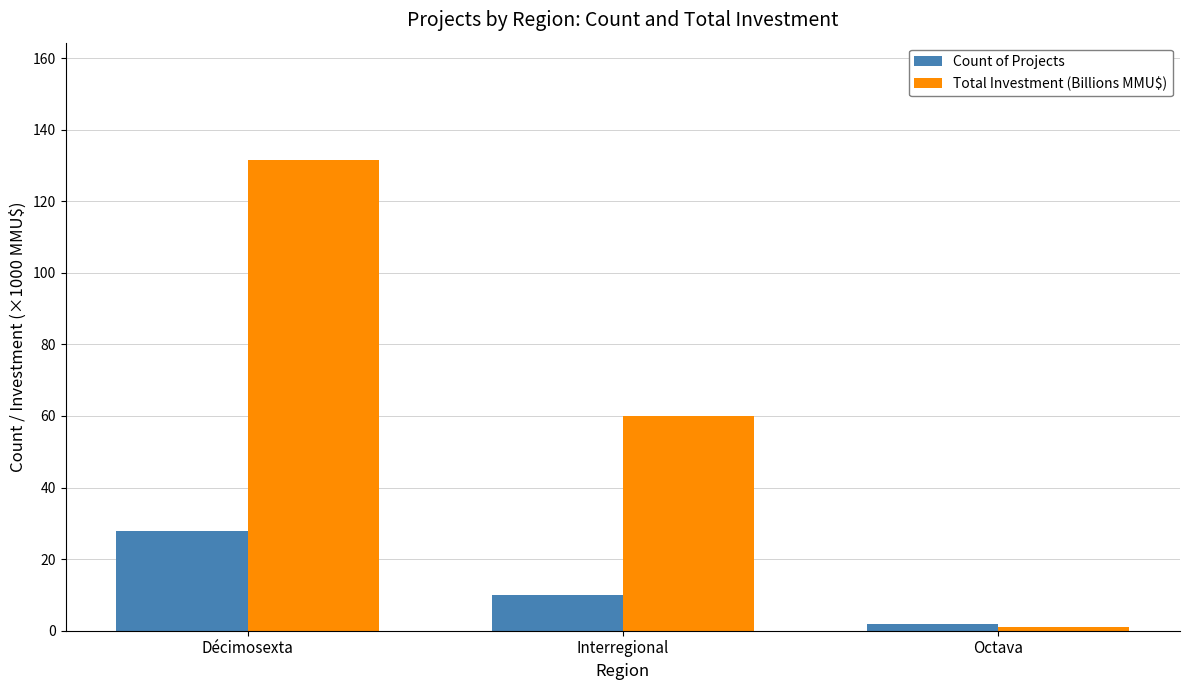

Which label corresponds to the smallest value in the chart?

Octava